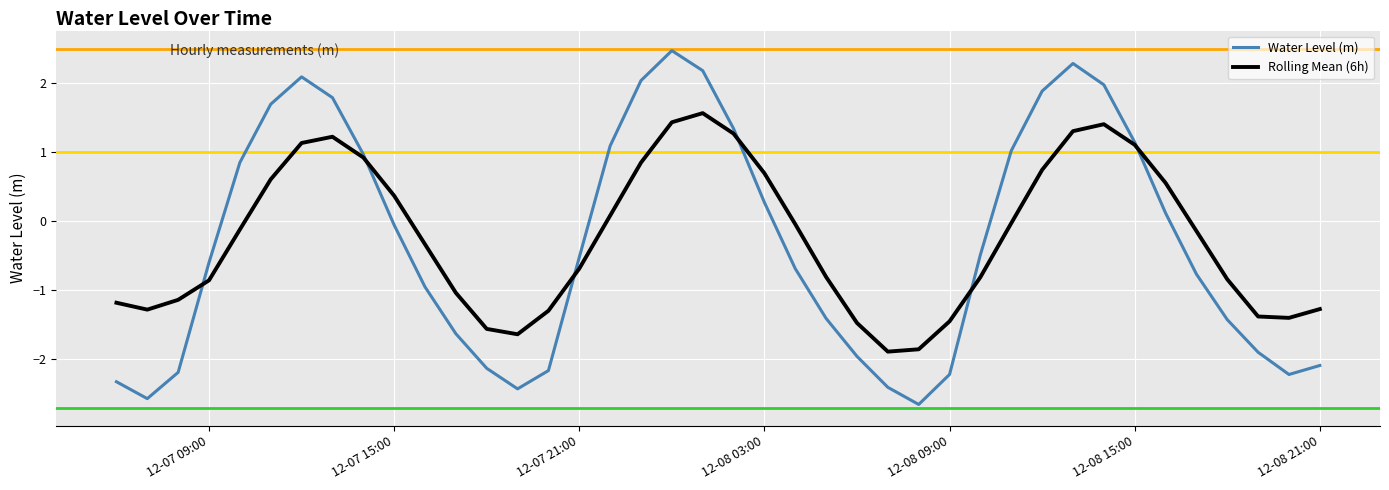

Which series has the widest spread of values?

Water Level (m)